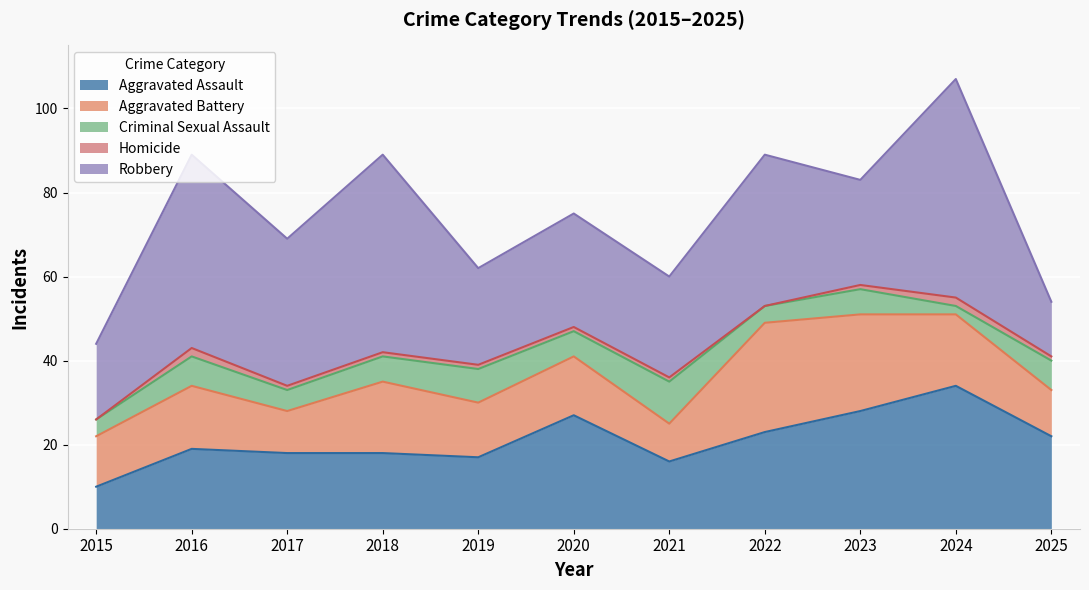

True or false: Homicide and Robbery intersect in this chart.

False